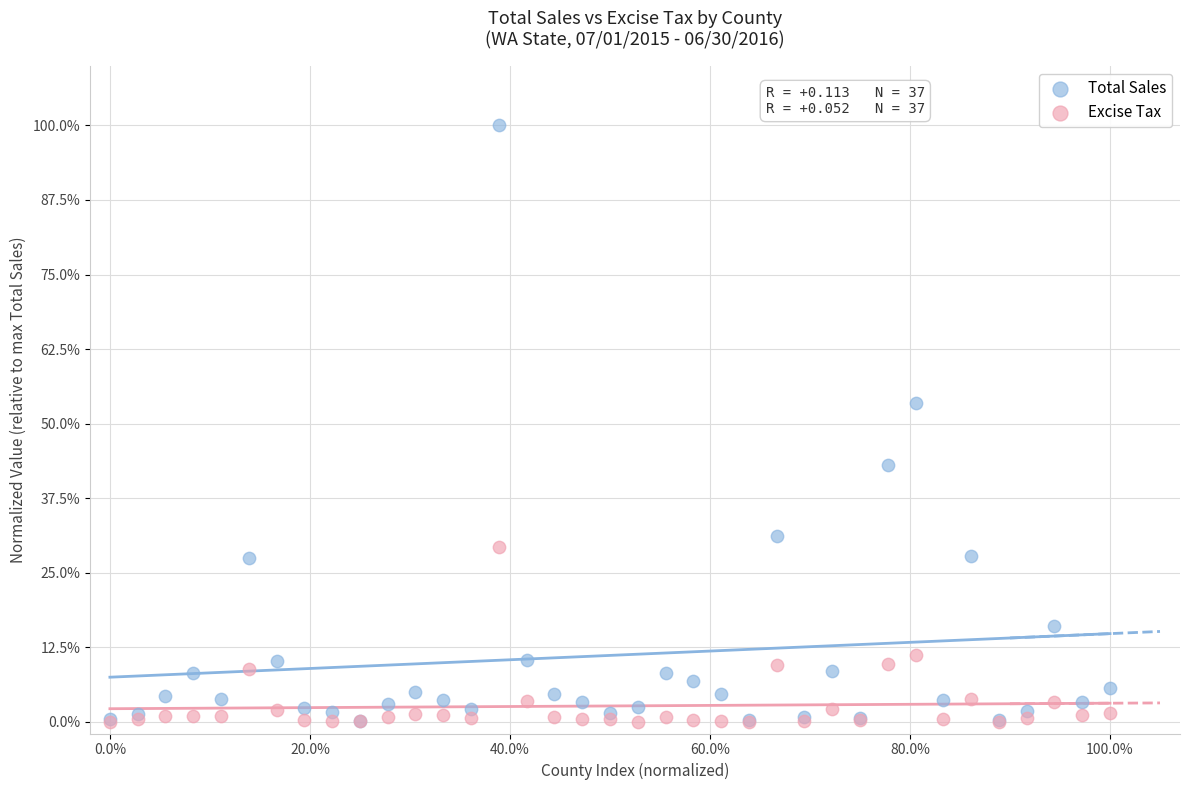

What are all the series names shown in the legend?

Total Sales, Excise Tax